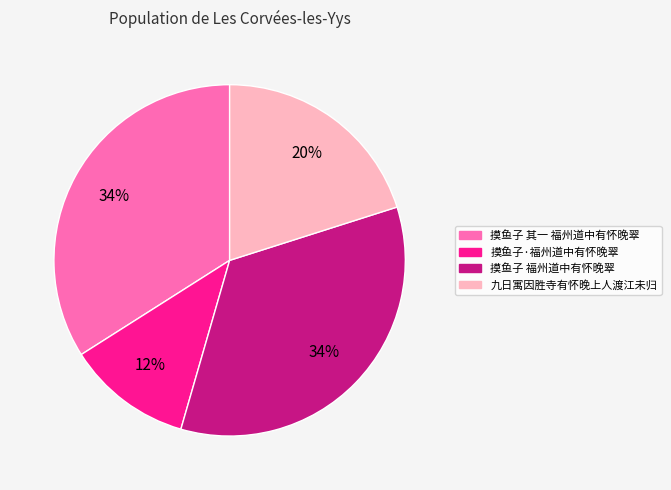

How many slices are in this pie chart?

4